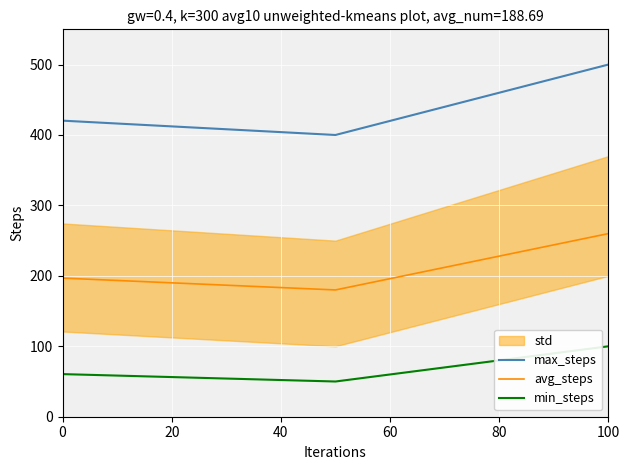

The avg_steps series shows 351.7 at 60. True or false?

False